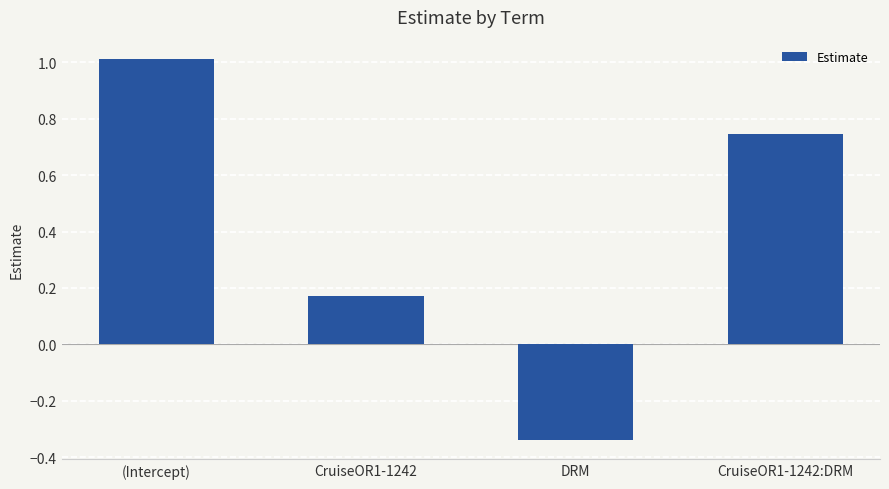

What is the label of the 2nd bar from the left?

CruiseOR1-1242